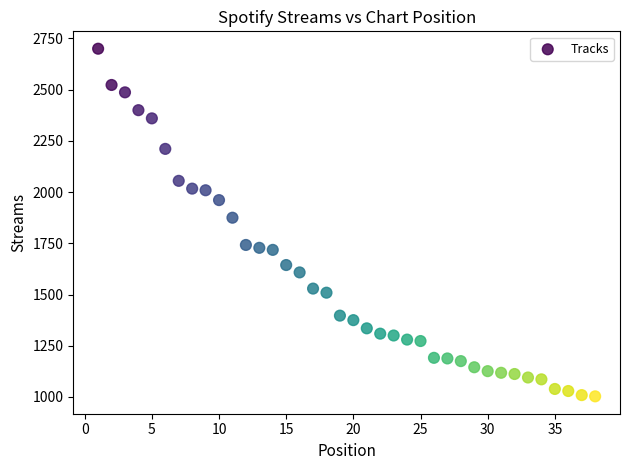

What is the range of X values (max minus min)?

37